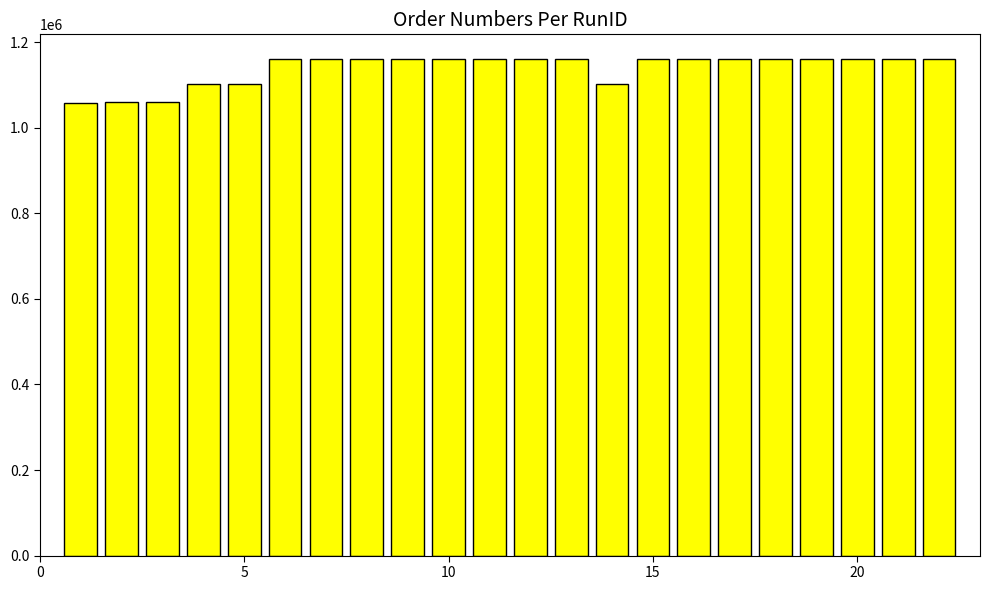

What is the value of the 8th bar from the left?

1159671